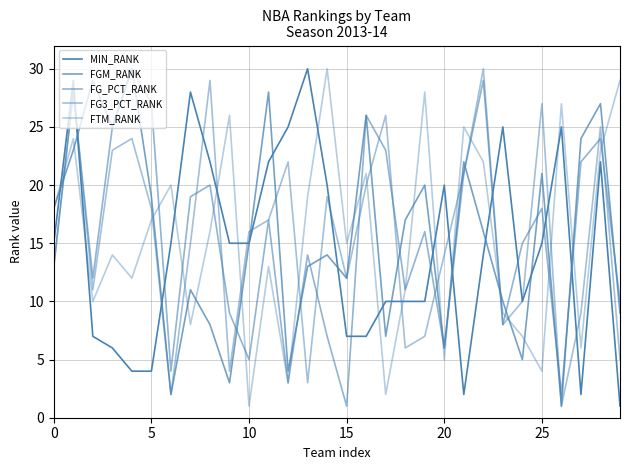

What is the difference between the maximum and minimum values in the FGM_RANK series?

29